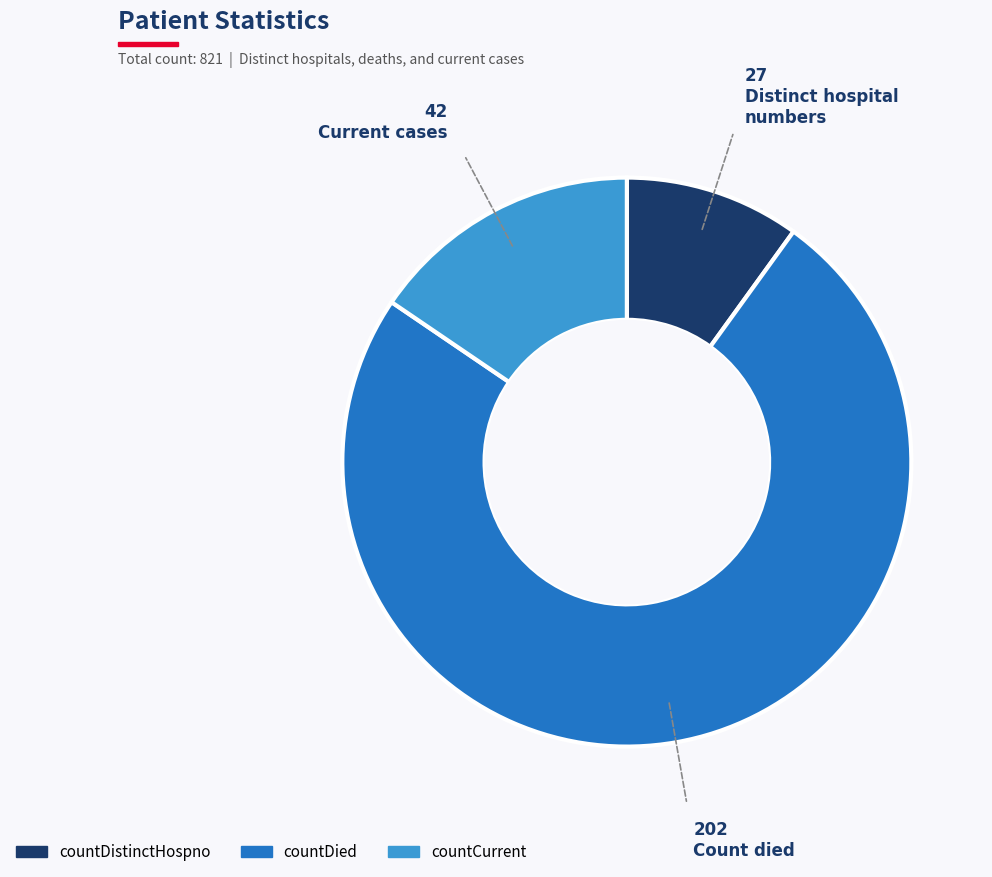

Rank the categories by value from lowest to highest.

countDistinctHospno, countCurrent, countDied